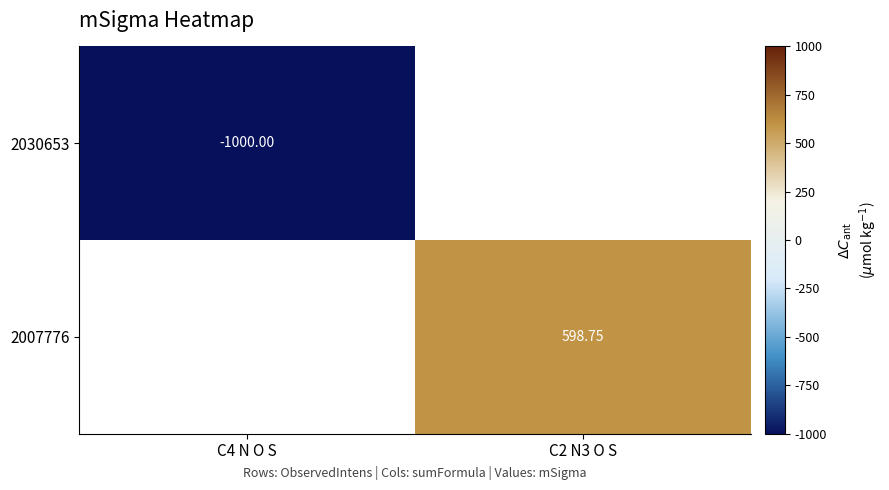

Is the value of 2030653 at C4 N O S greater than the value of 2007776 at C2 N3 O S?

No